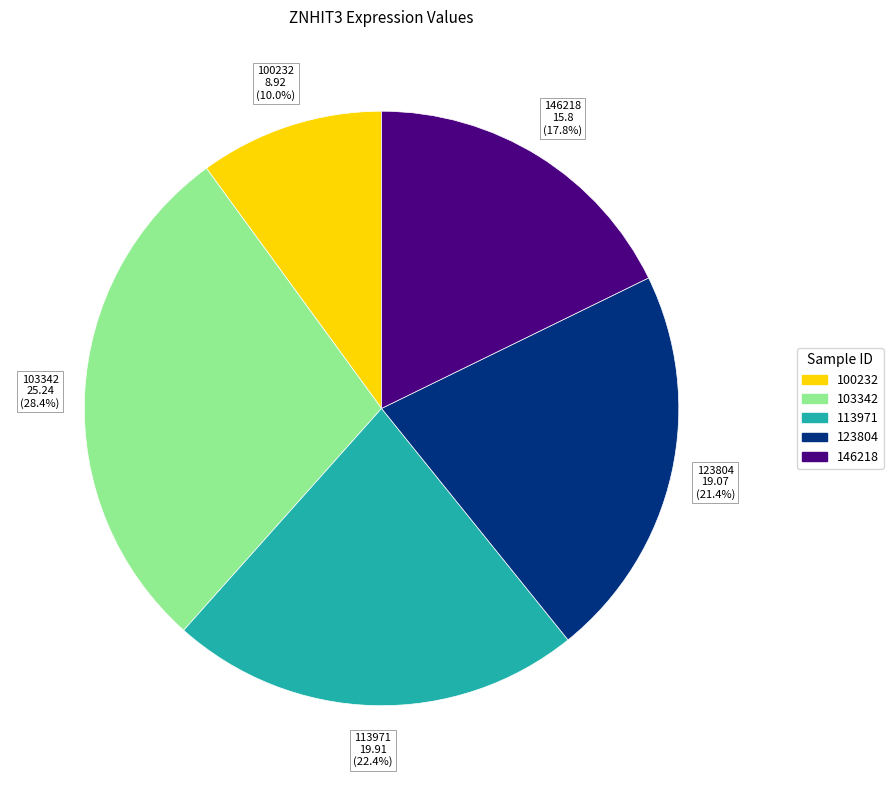

Is there a majority slice in this chart?

No